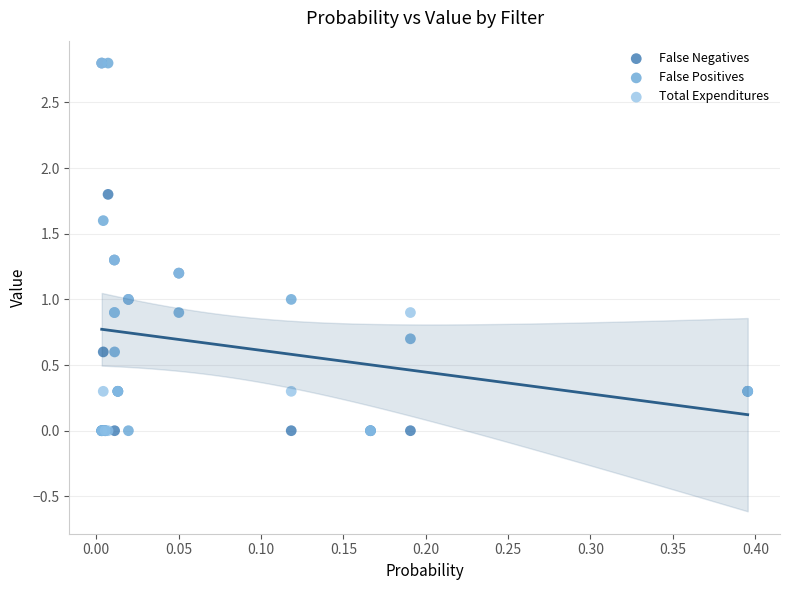

What are all the series names shown in the legend?

False Negatives, False Positives, Total Expenditures